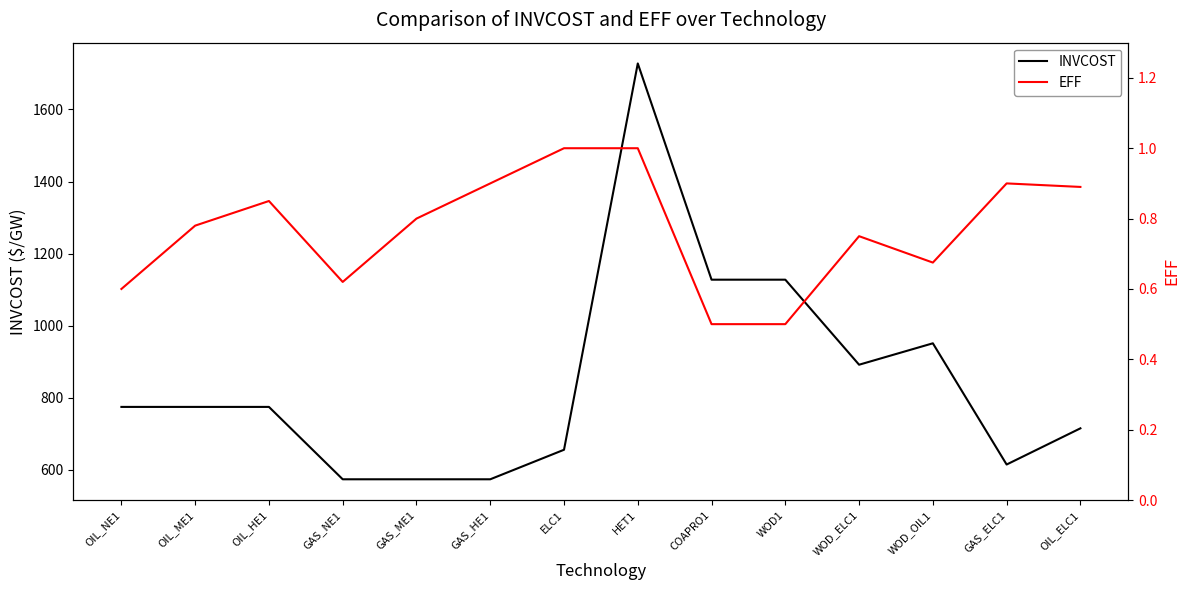

What value does the INVCOST series have at OIL_NE1?

774.6